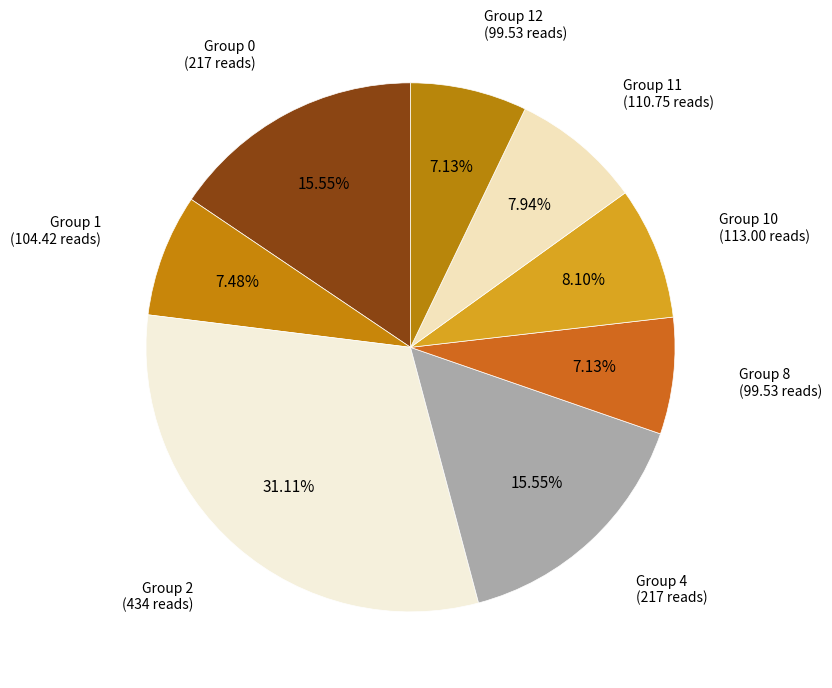

How many segments does this pie chart have?

8